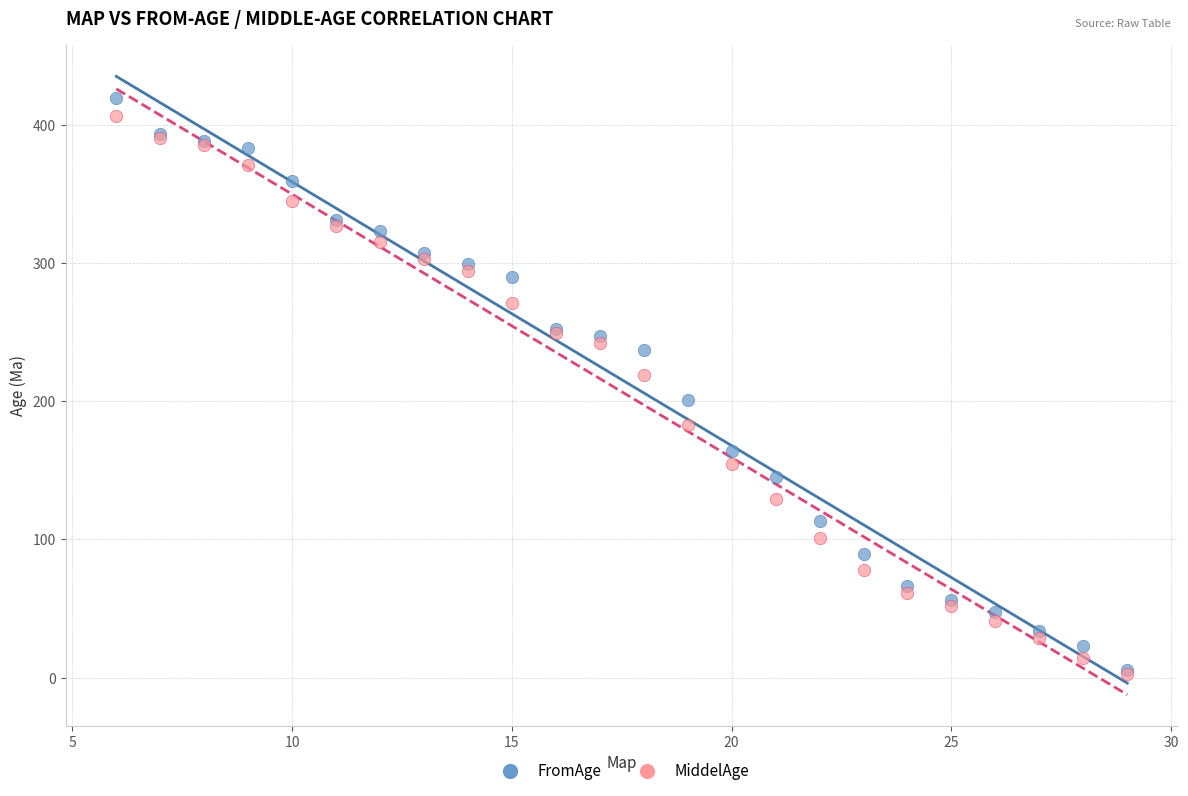

What are all the series names shown in the legend?

FromAge, MiddelAge